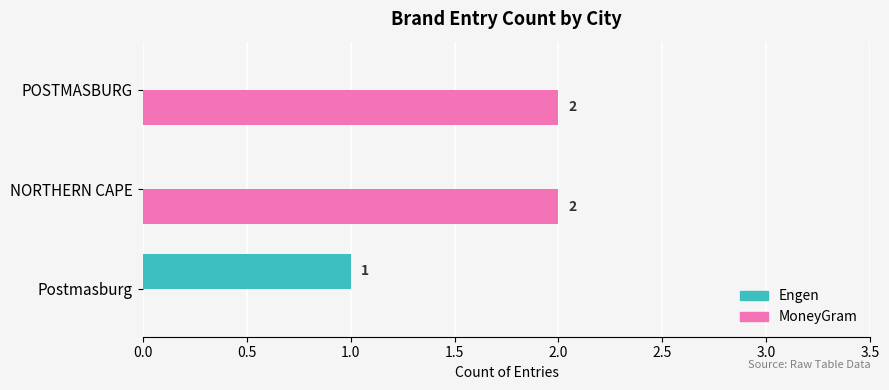

Which series changed the most between Postmasburg and NORTHERN CAPE?

MoneyGram